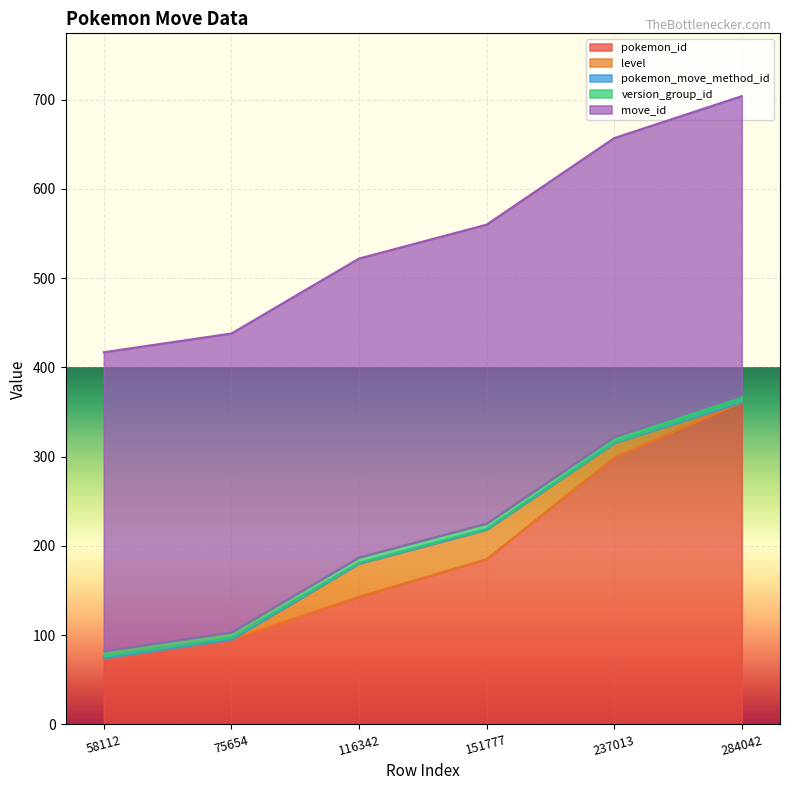

At which category does the chart reach its peak across all series?

284042